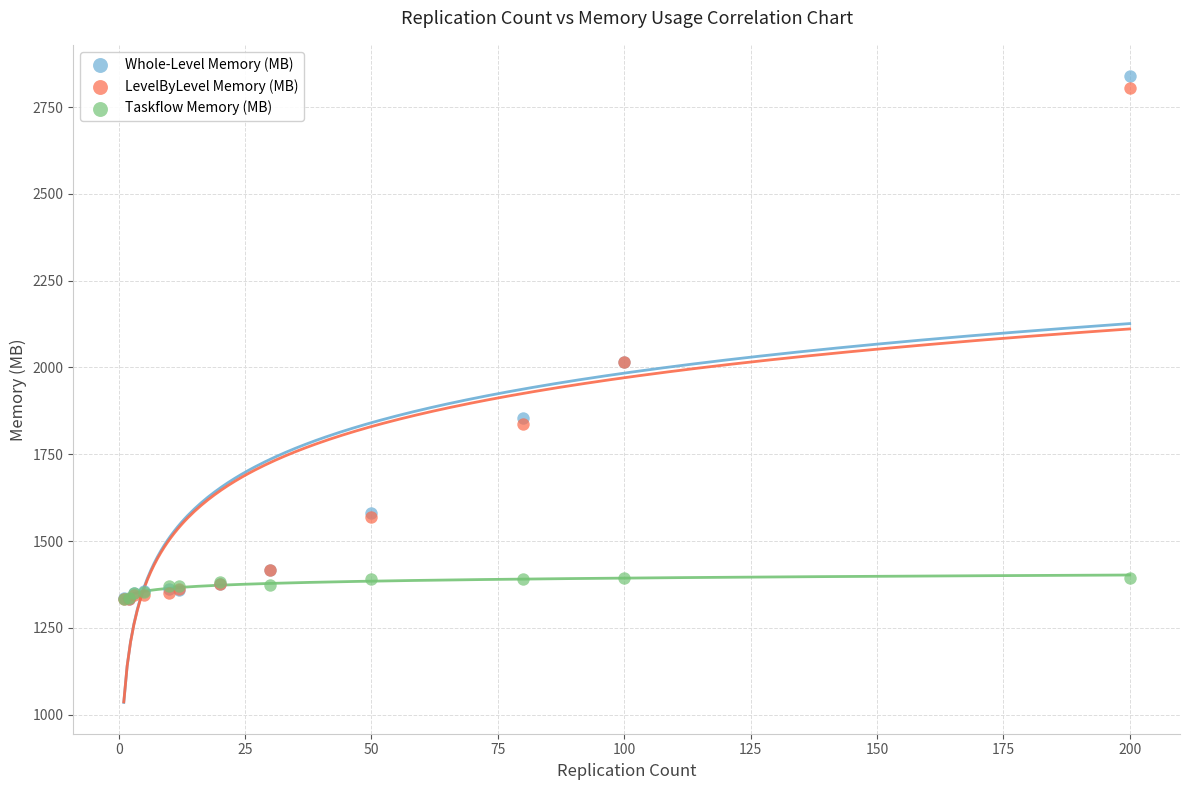

What are all the series names shown in the legend?

Whole-Level Memory (MB), LevelByLevel Memory (MB), Taskflow Memory (MB)